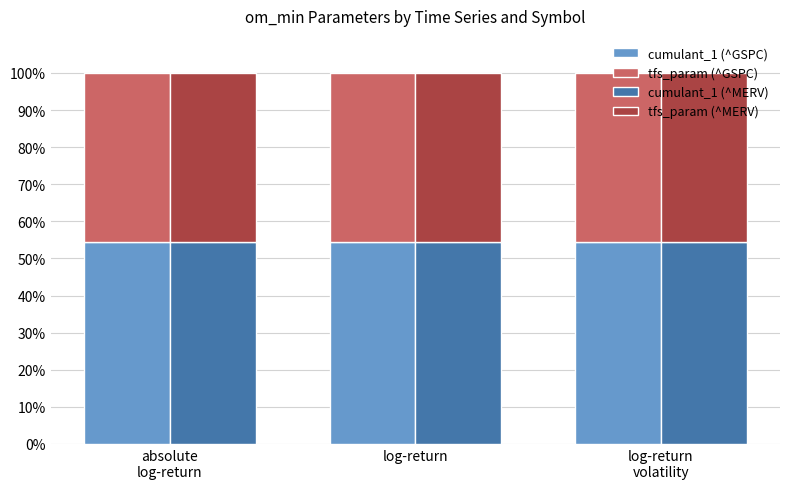

List the series in order of their peak value, highest first.

cumulant_1 (^GSPC), cumulant_1 (^MERV), tfs_param (^GSPC), tfs_param (^MERV)